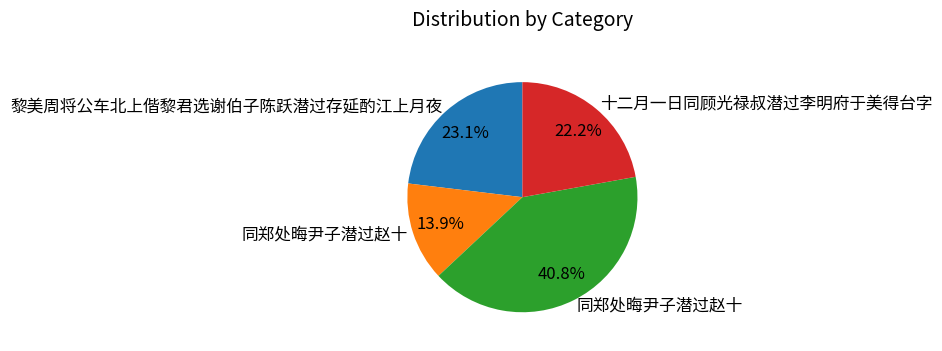

Count the number of slices in the pie.

4